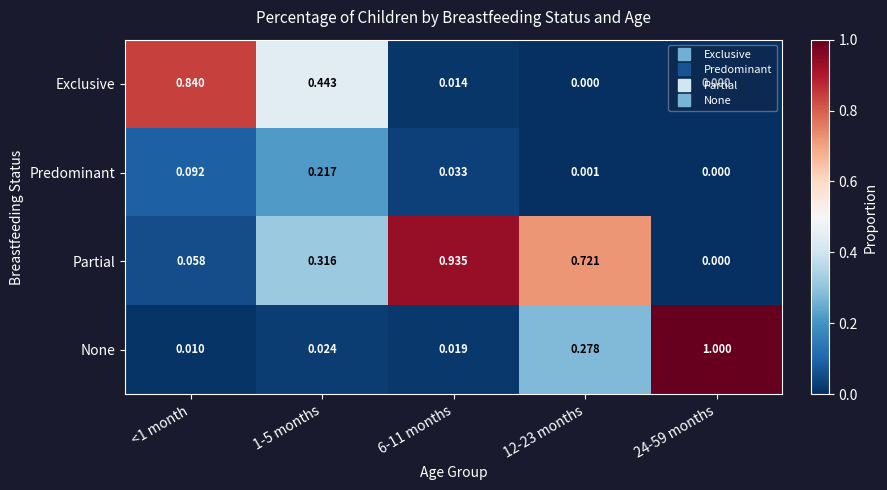

Rank the series at <1 month from highest to lowest value.

Exclusive, Predominant, Partial, None